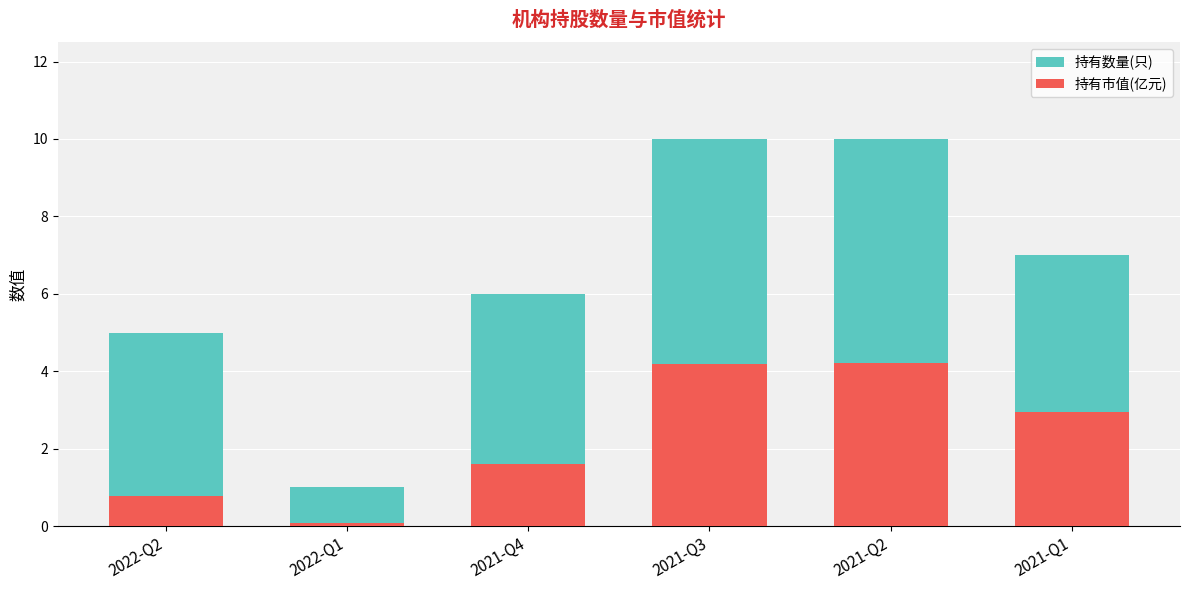

Where is 持有数量(只) nearest to the value 5?

2022-Q2